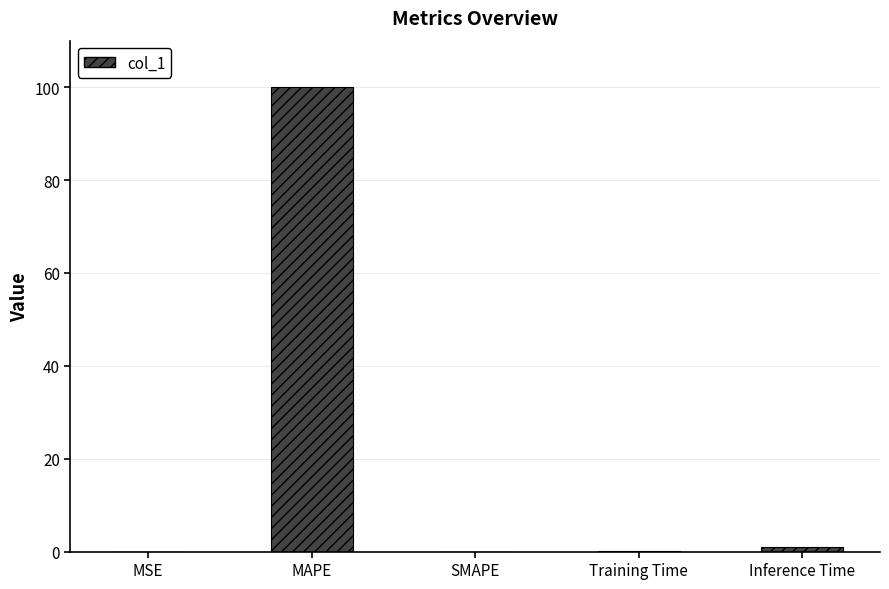

What is the greatest value displayed?

100.0